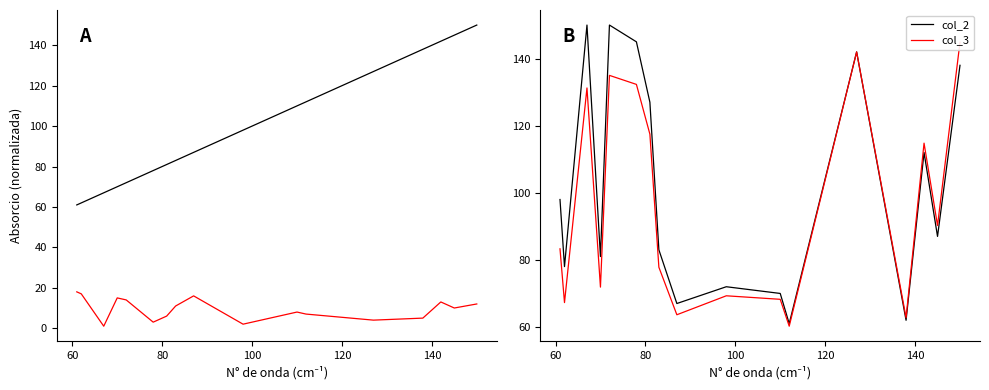

Rank the series by their average value, from lowest to highest.

col_3, col_2